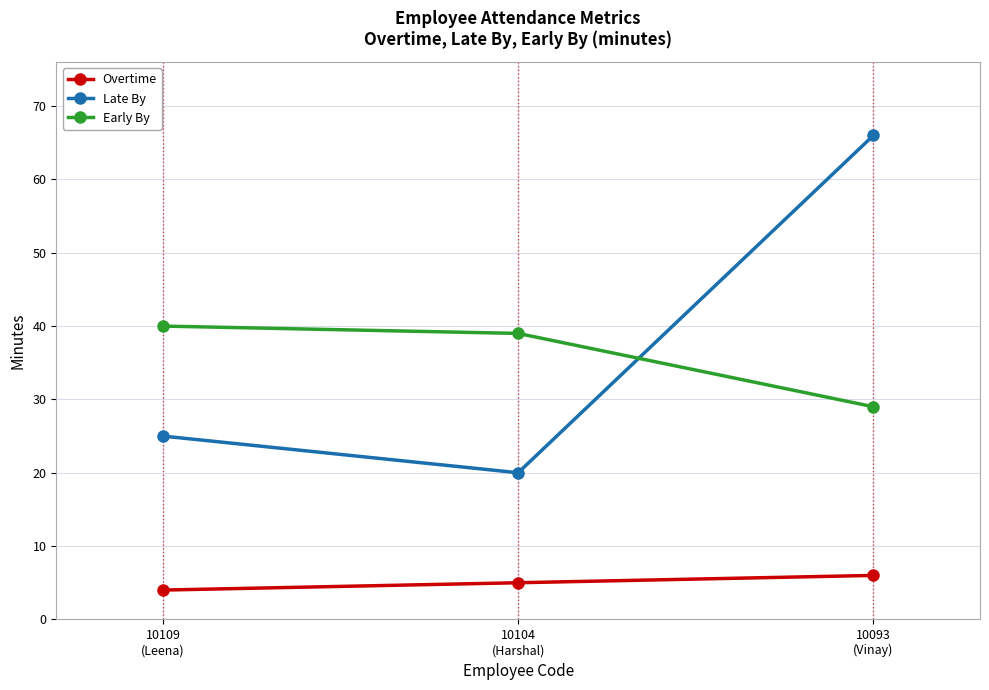

At 10109
(Leena), list the series in order from smallest to largest.

Overtime, Late By, Early By